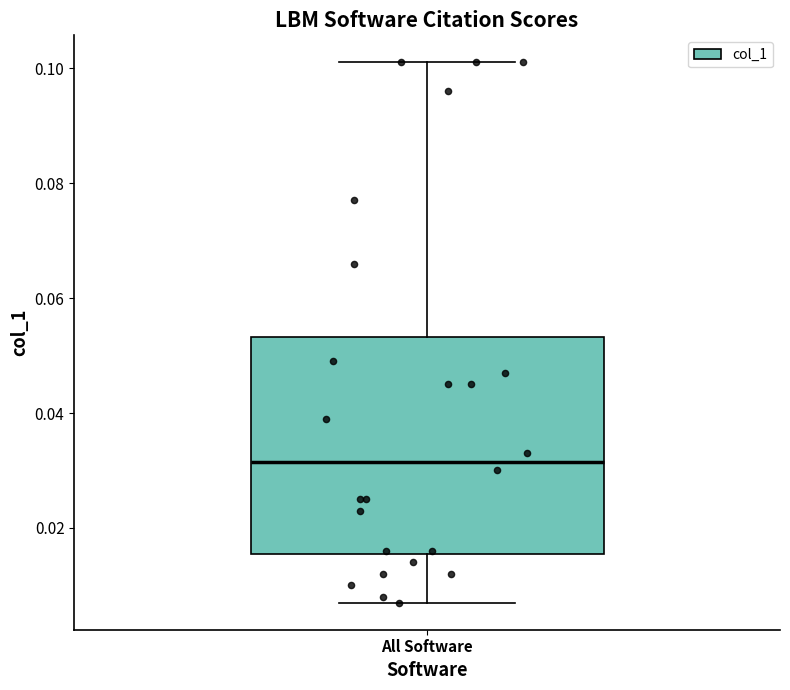

Transcribe this box plot: give where the median line is, the range the box spans, and where the two whiskers end, as read against the y-axis. The values are not printed on the chart, so give them approximately, as read against the axis.

median 0.032, box 0.016 to 0.054, whiskers 0.008 to 0.102